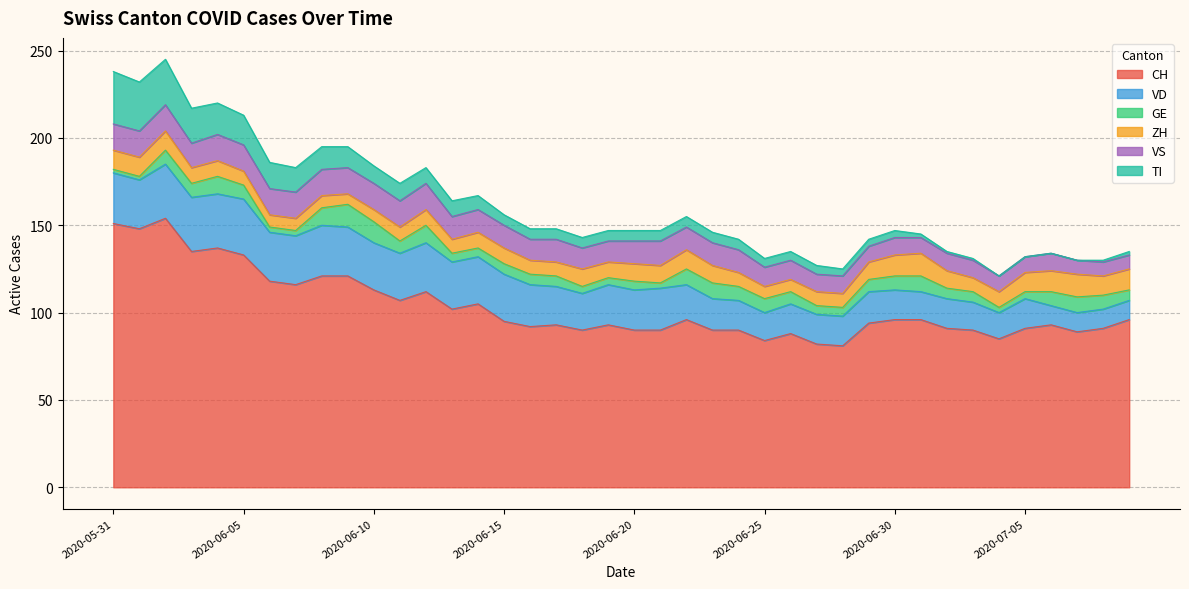

How many interior local peaks does the GE series have?

6